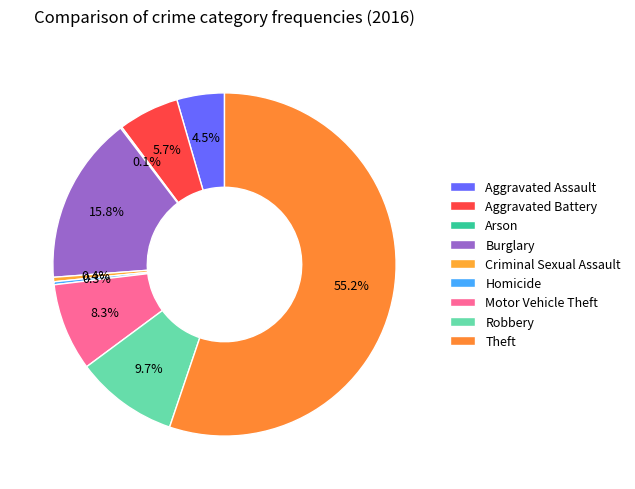

To the nearest percent, what is the difference between the largest and smallest slice percentages?

55%